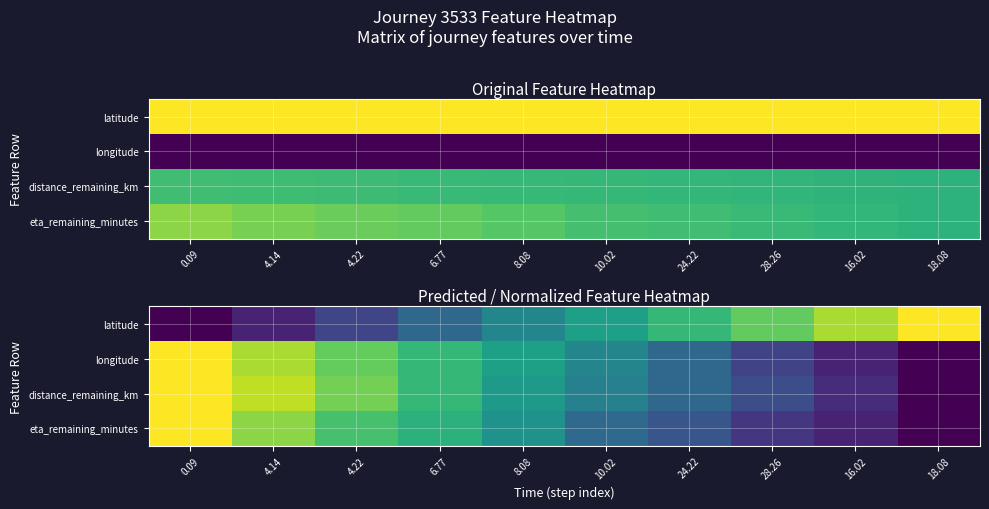

At how many categories does at least one series exceed 0?

10